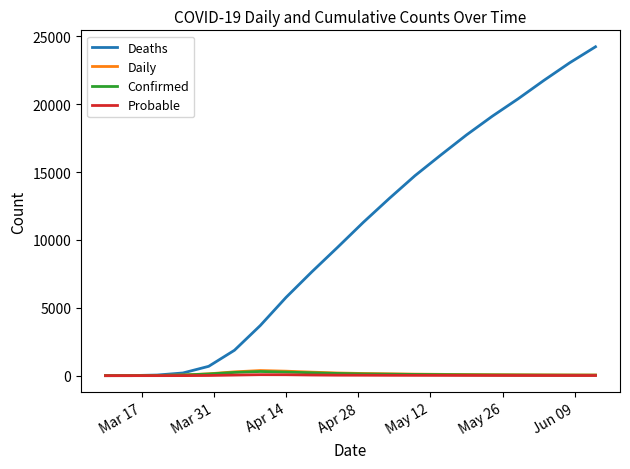

What is the highest value of the Probable series?

71